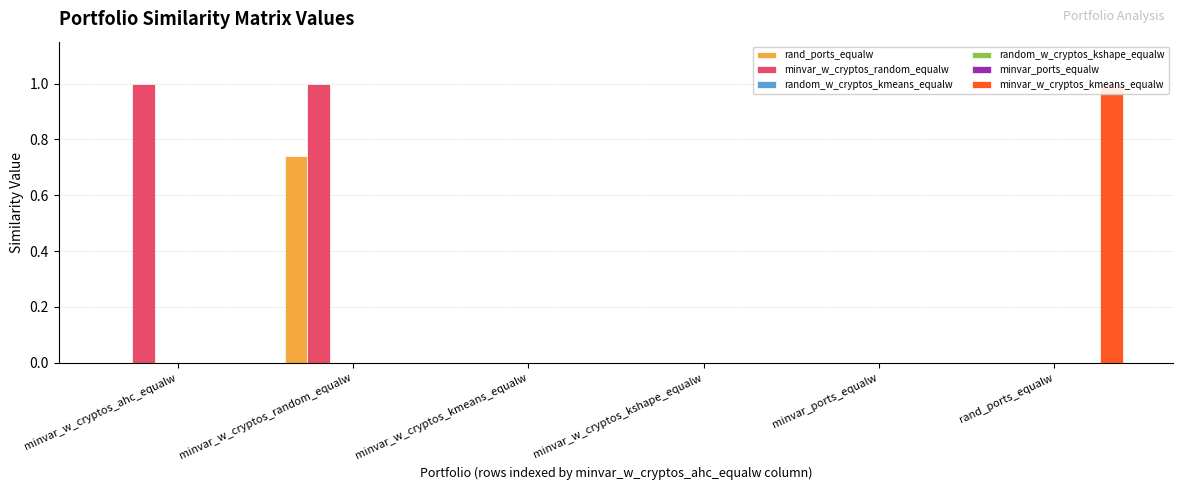

What is the average value of the minvar_w_cryptos_kmeans_equalw series?

0.2